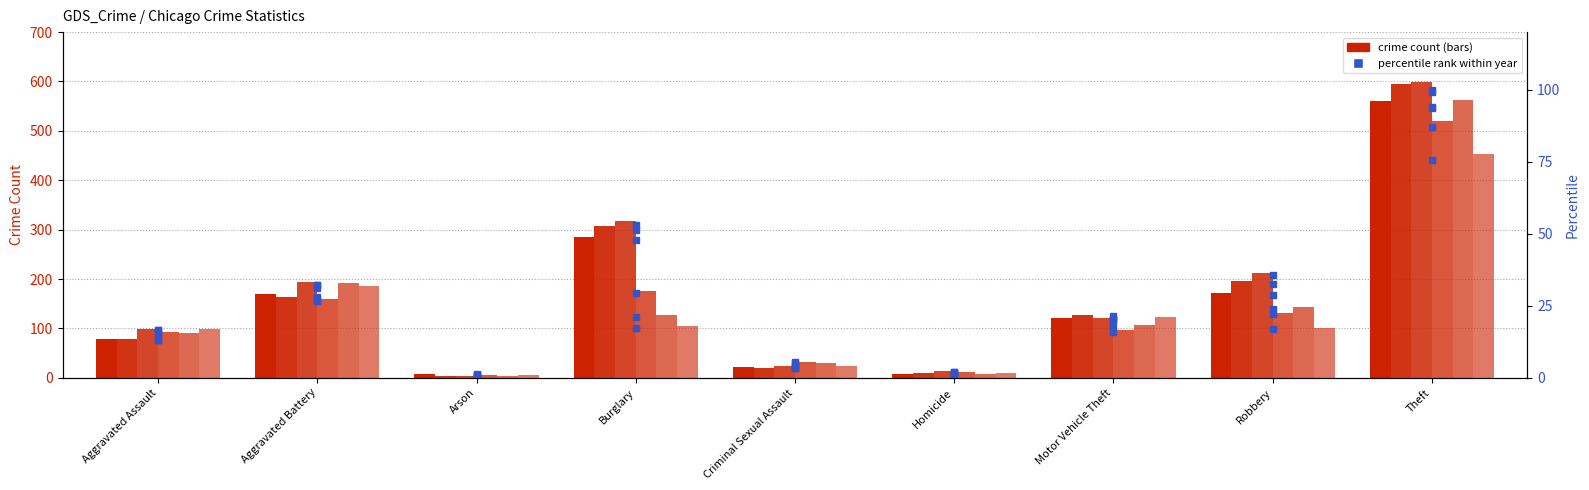

What is the difference between the highest and lowest values at Aggravated Assault?

3.3